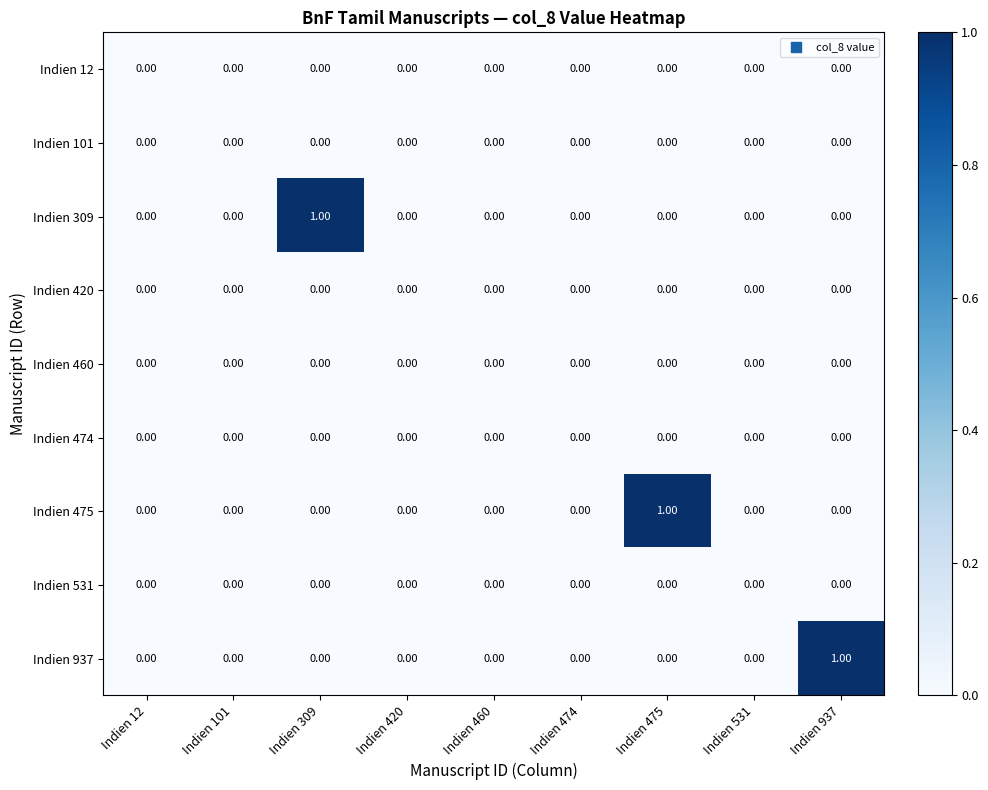

Which series changed the most between Indien 12 and Indien 309?

Indien 309